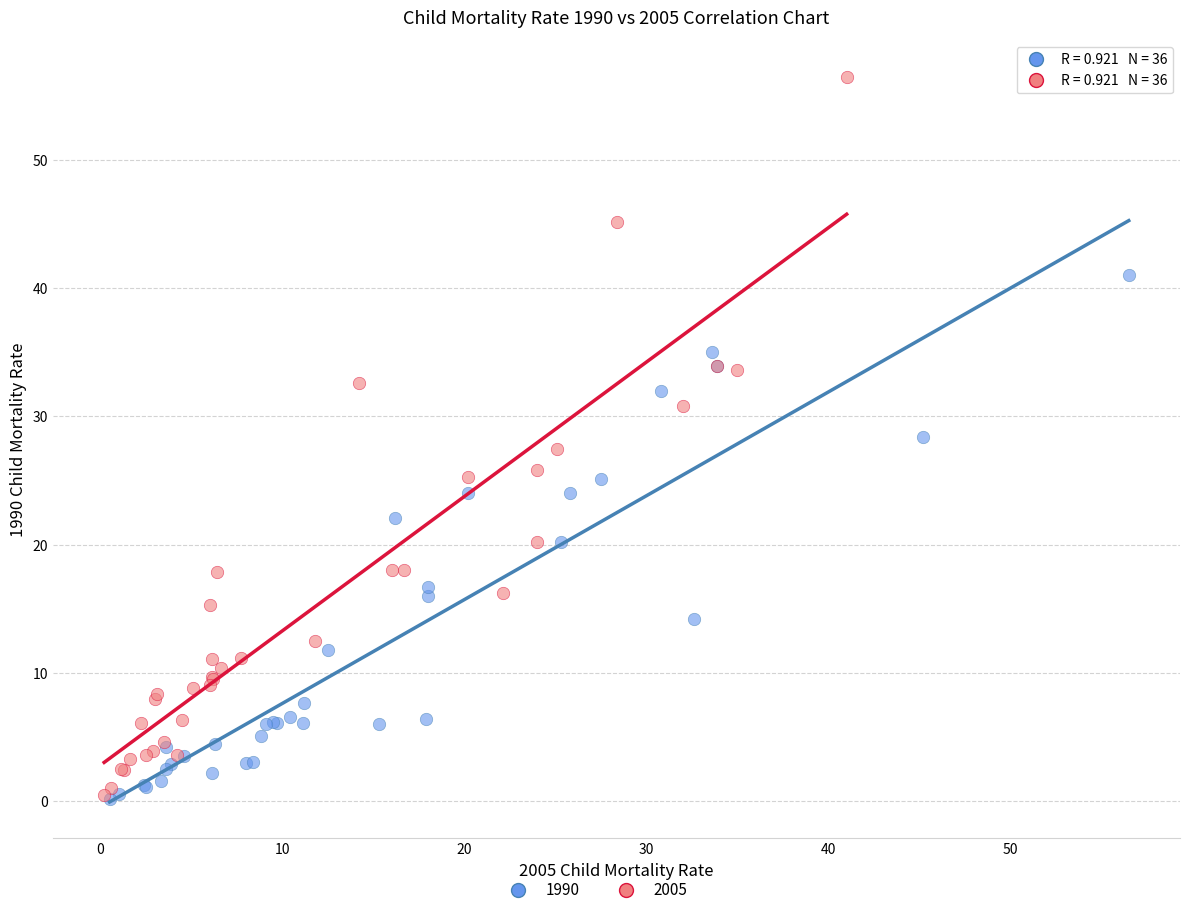

Which series reaches the maximum Y coordinate?

2005